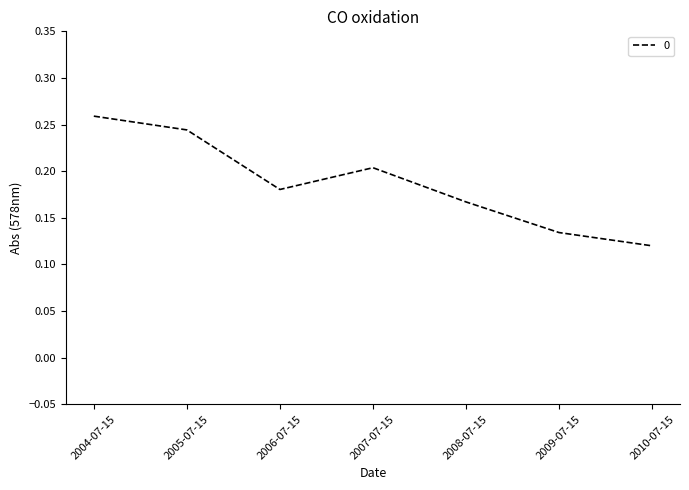

The chart shows a value of 0.1 at 2006-07-15. True or false?

False